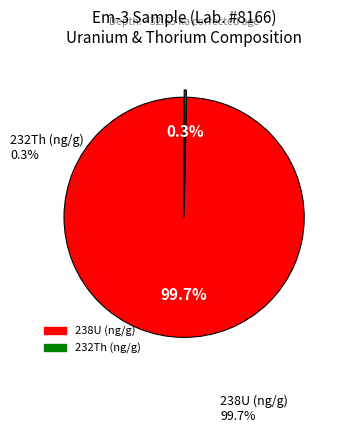

What percentage is the 238U (ng/g) slice, to the nearest percent?

100%